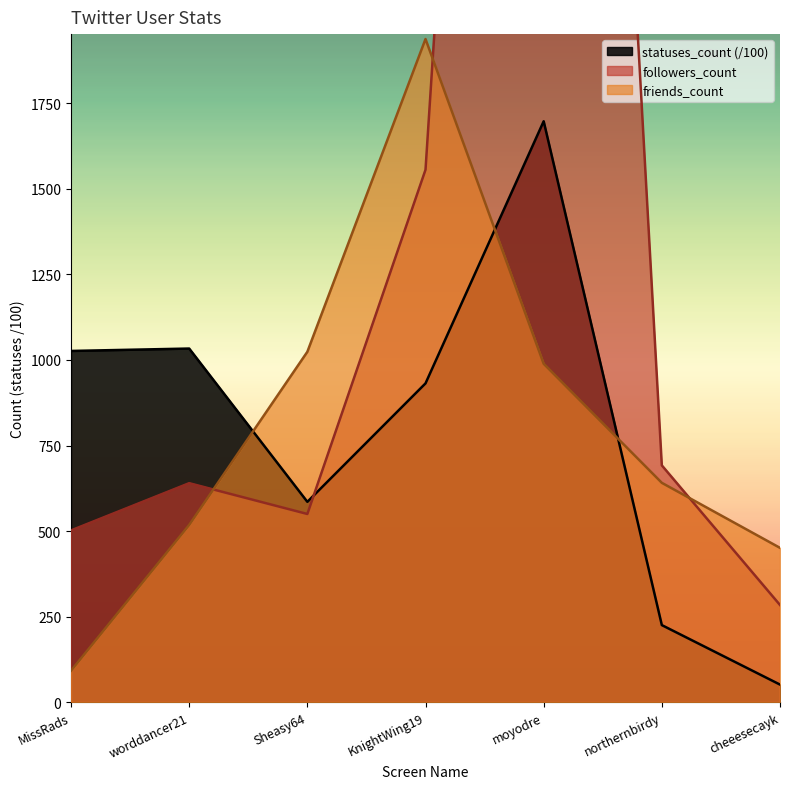

Is it true that friends_count equals 1938.0 at KnightWing19?

True